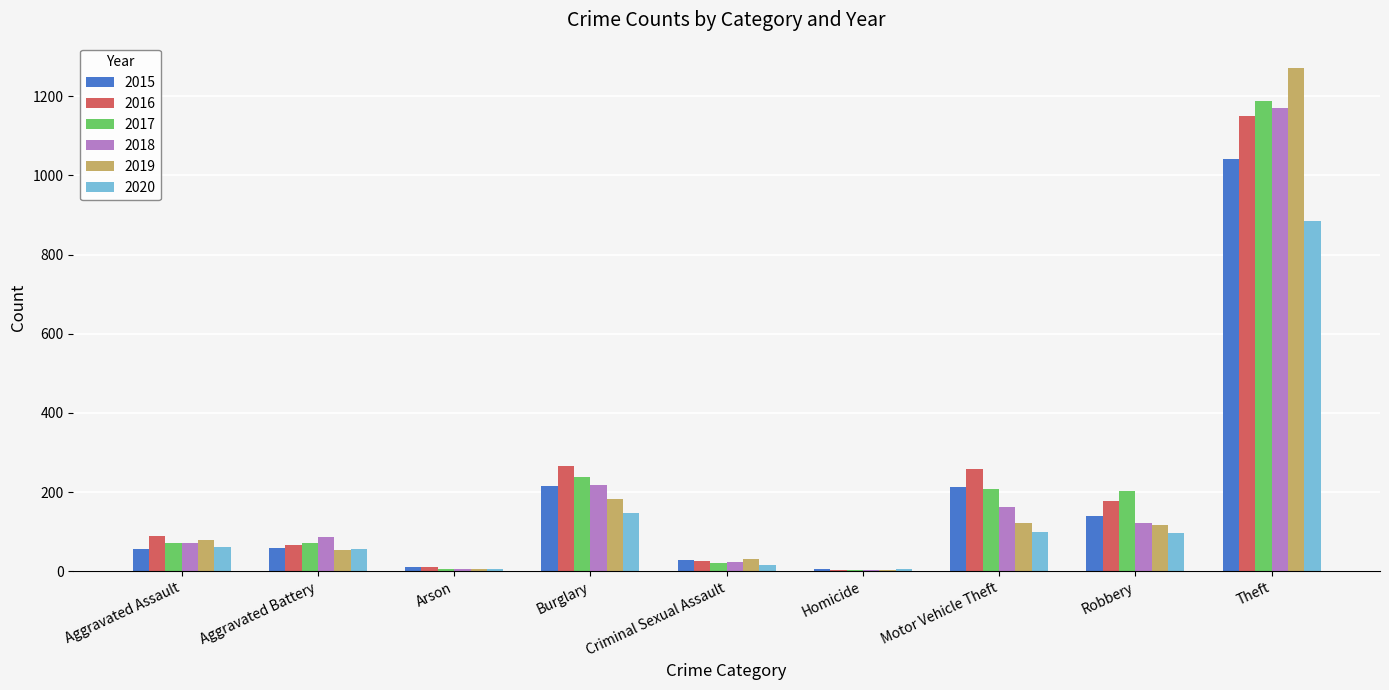

True or false: 2015 has a value of 56 at Aggravated Assault.

True